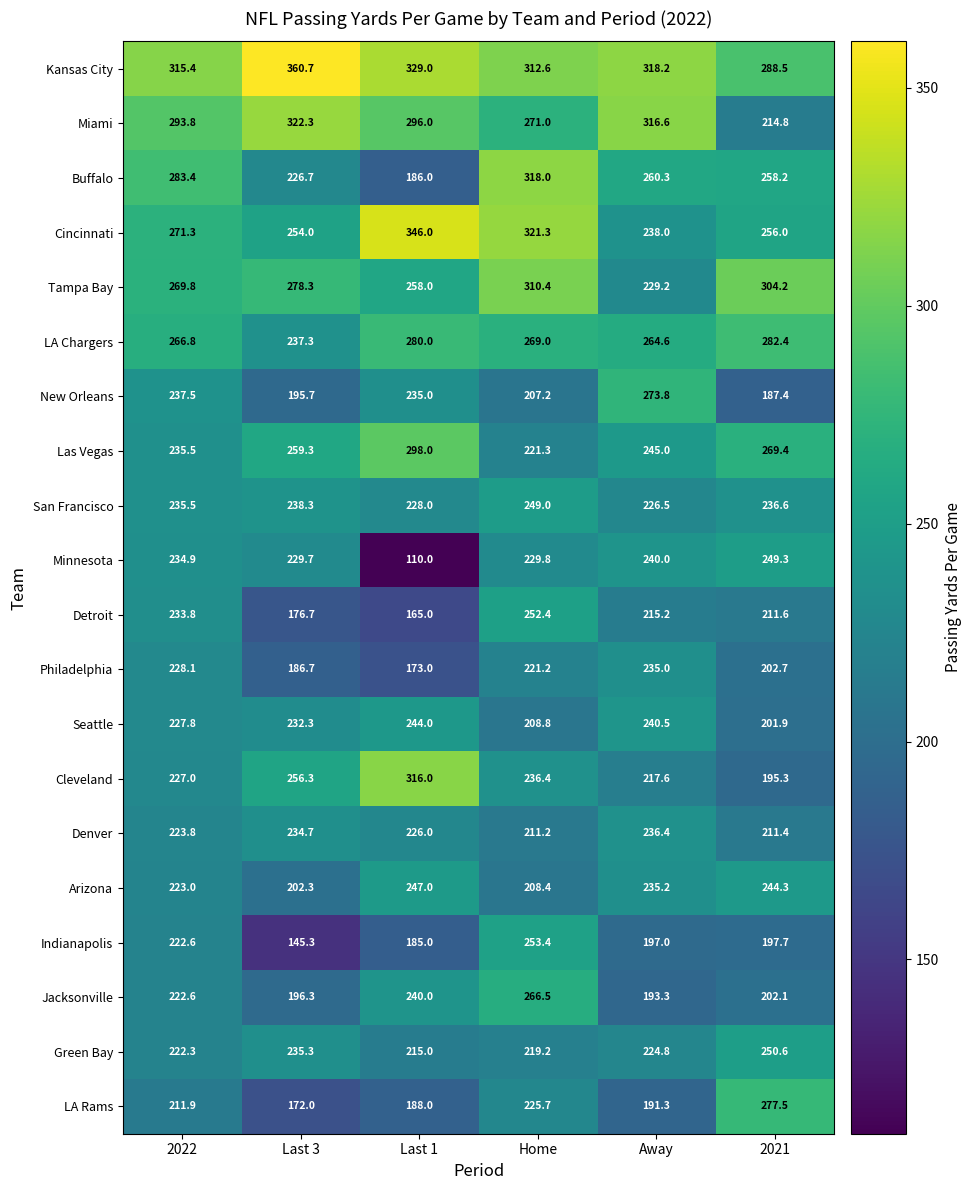

Is the value of Cleveland at 2022 greater than the value of Cincinnati at 2022?

No